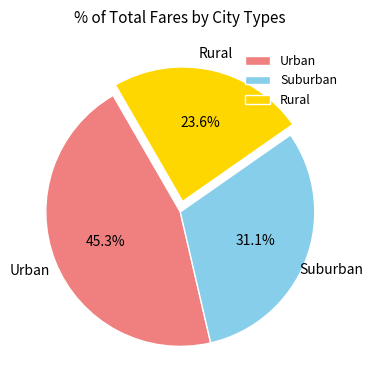

What is the smallest slice in the pie chart?

Rural